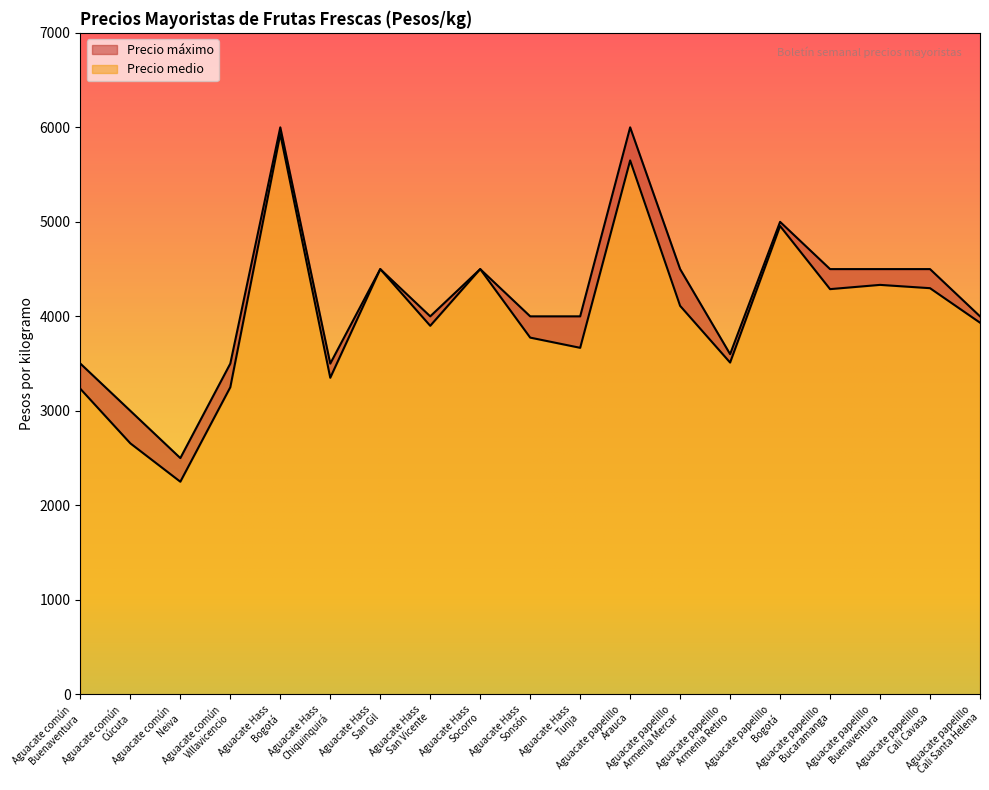

The value of Precio medio at Aguacate Hass
Socorro is 4500. True or false?

True